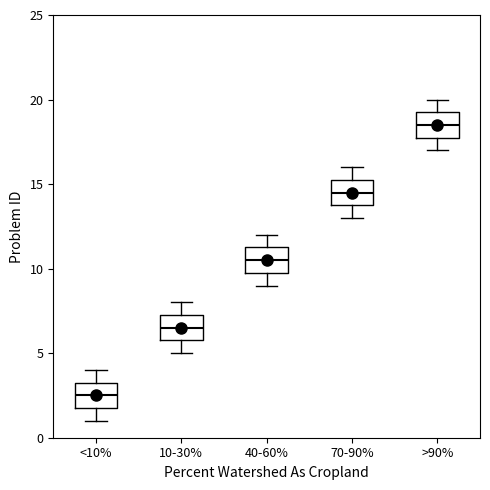

Reading left to right, read every box against the y-axis: the position of its median line, the range the box covers, and the ends of its whiskers. The values are not printed on the chart, so give them approximately, as read against the axis.

<10%: median 2.5, box 2.0 to 3.5, whiskers 1.0 to 4.0
10-30%: median 6.5, box 6.0 to 7.5, whiskers 5.0 to 8.0
40-60%: median 10.5, box 10.0 to 11.5, whiskers 9.0 to 12.0
70-90%: median 14.5, box 14.0 to 15.5, whiskers 13.0 to 16.0
>90%: median 18.5, box 18.0 to 19.5, whiskers 17.0 to 20.0